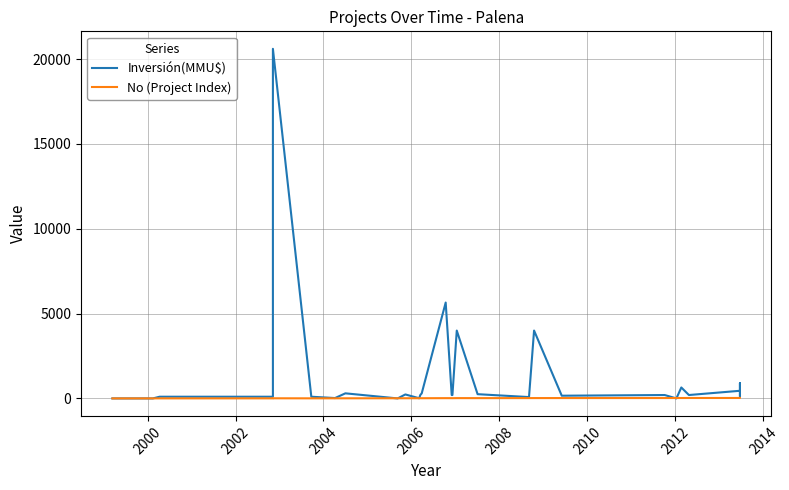

Which series has the largest total across all categories?

Inversión(MMU$)